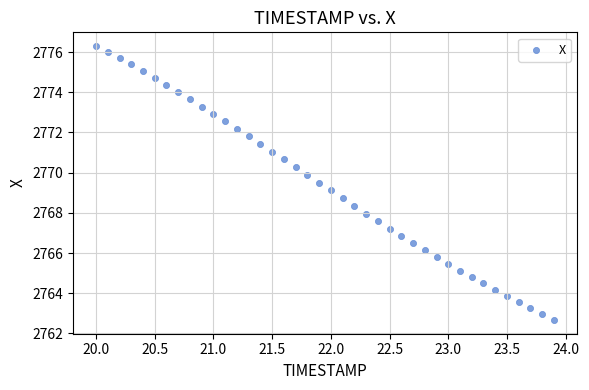

What is the range of X values (max minus min)?

3.9